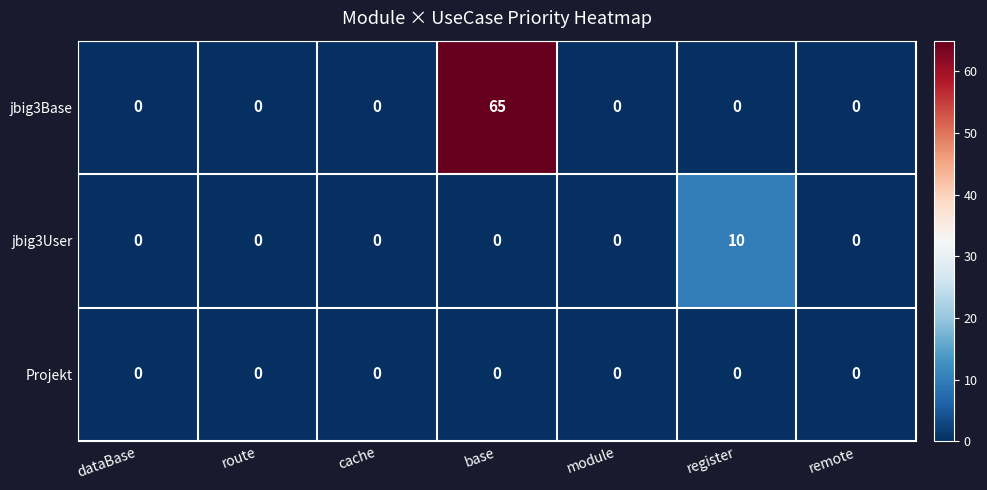

At how many categories does at least one series exceed 41?

1